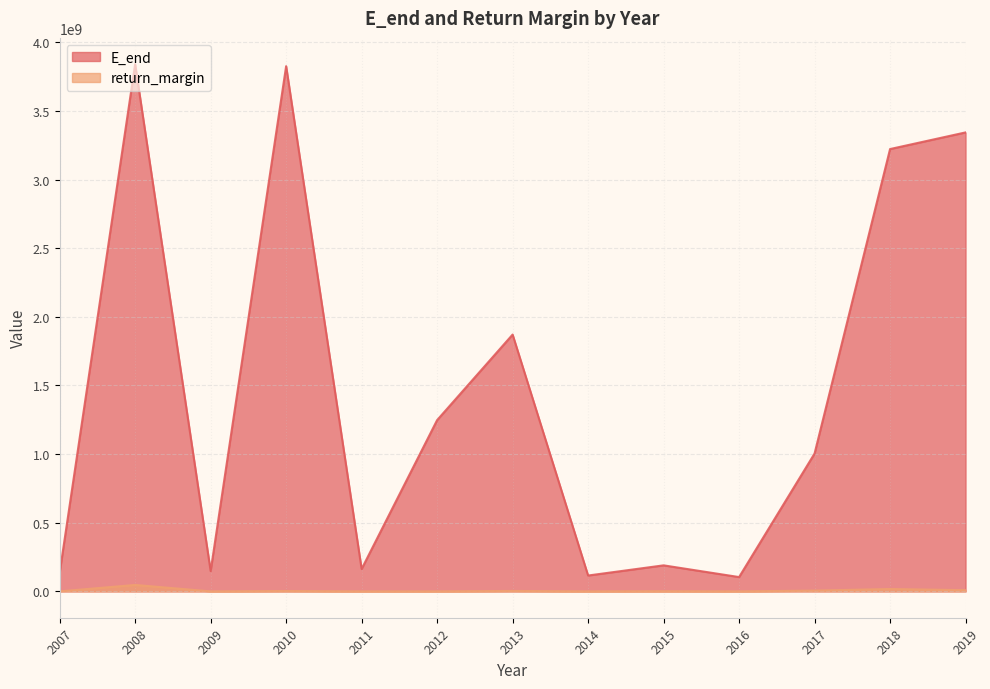

How many values in the return_margin series are below 1171693?

6